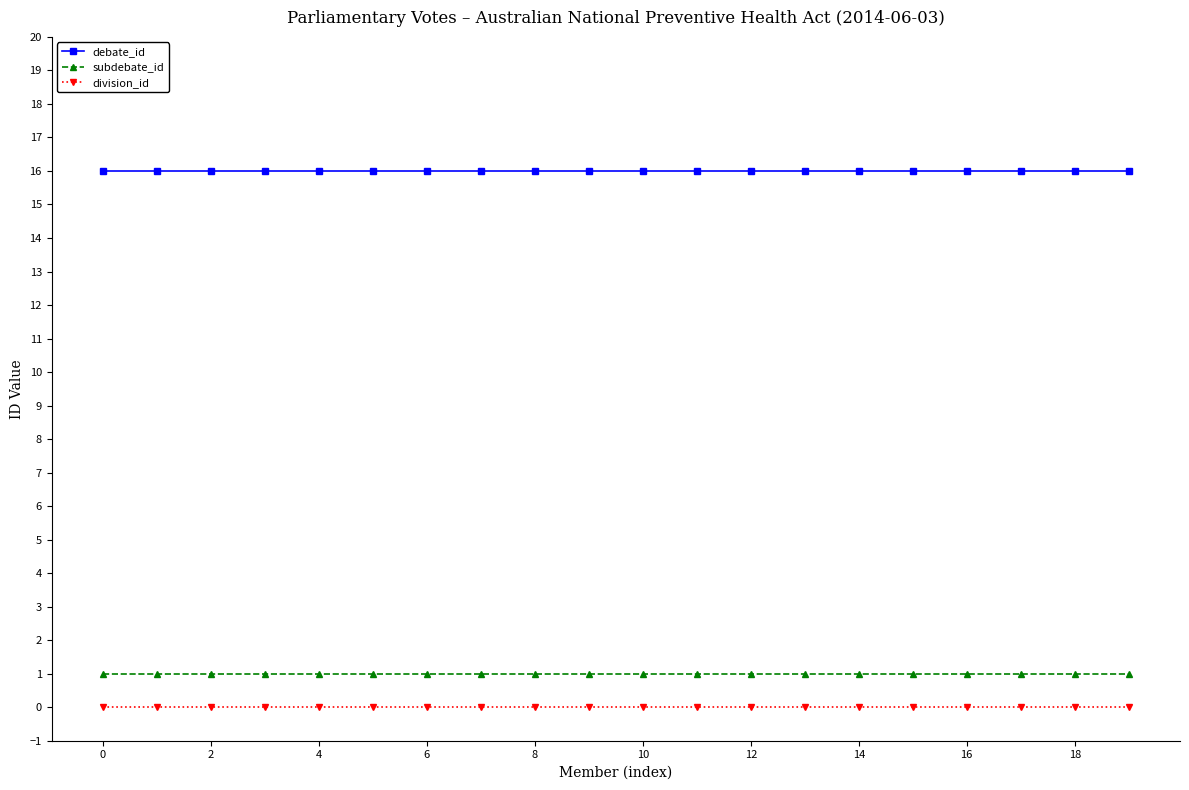

What is the minimum value for debate_id?

16